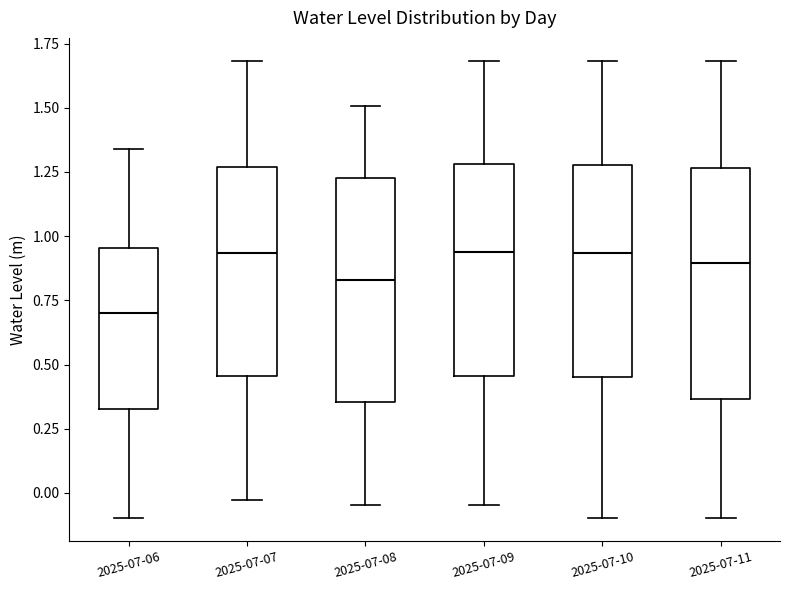

Where is the upper edge of the box for 2025-07-07 on the y-axis? The values are not printed on the chart, so give them approximately, as read against the axis.

1.25